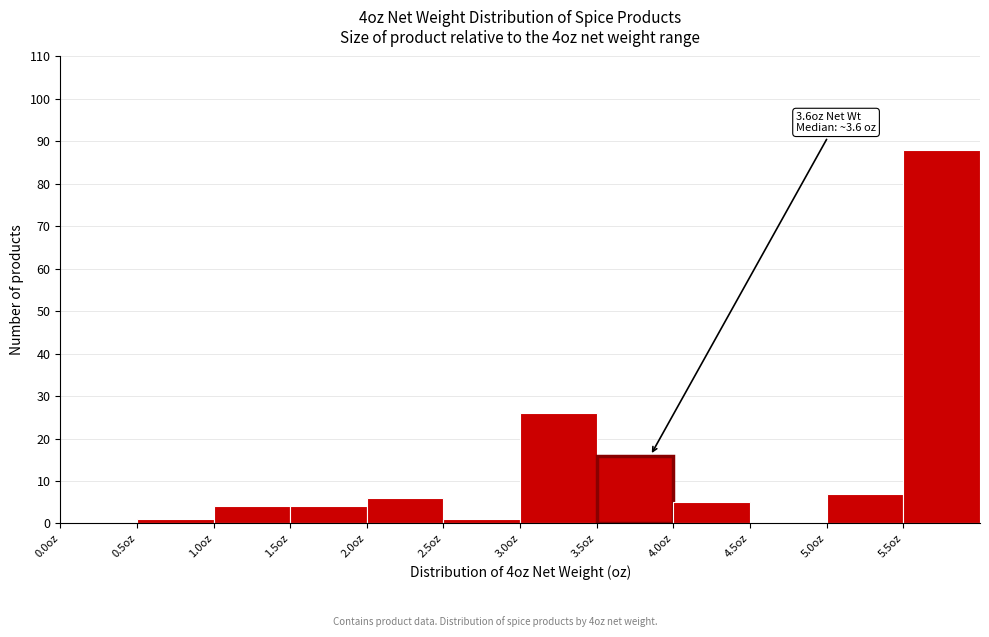

Which range on the x-axis has the tallest bar?

5.5 to 6.0